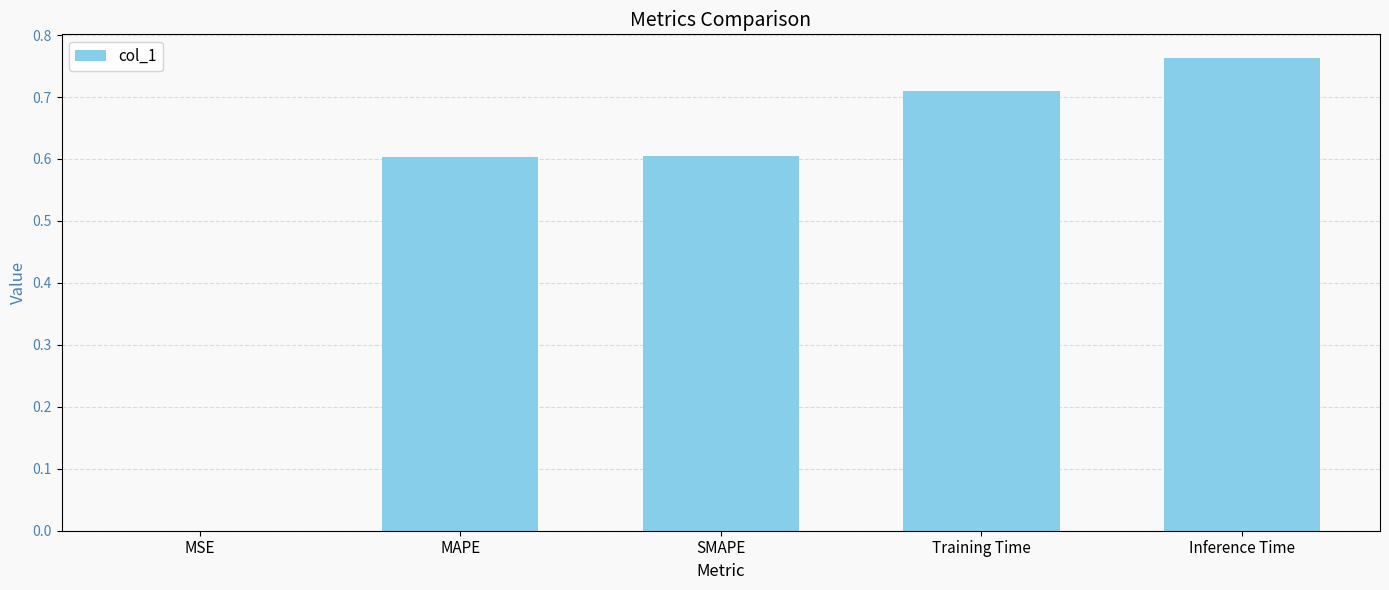

At which category does the chart reach its peak across all series?

Inference Time